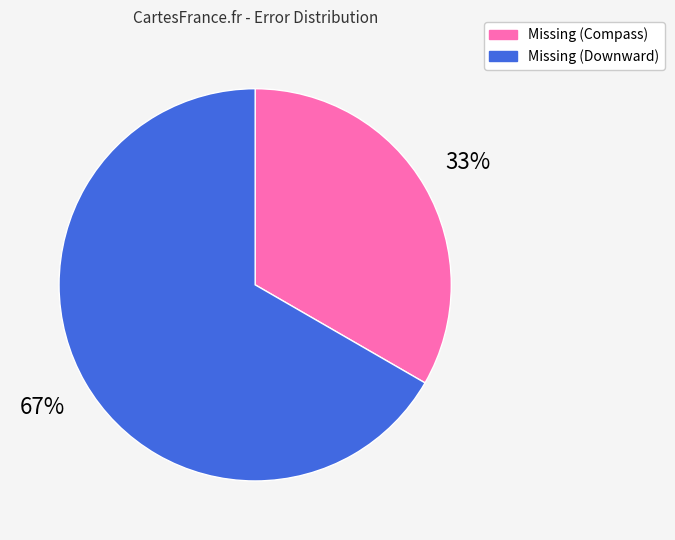

Do Missing (Downward) and Missing (Compass) together represent more than half of the pie?

Yes